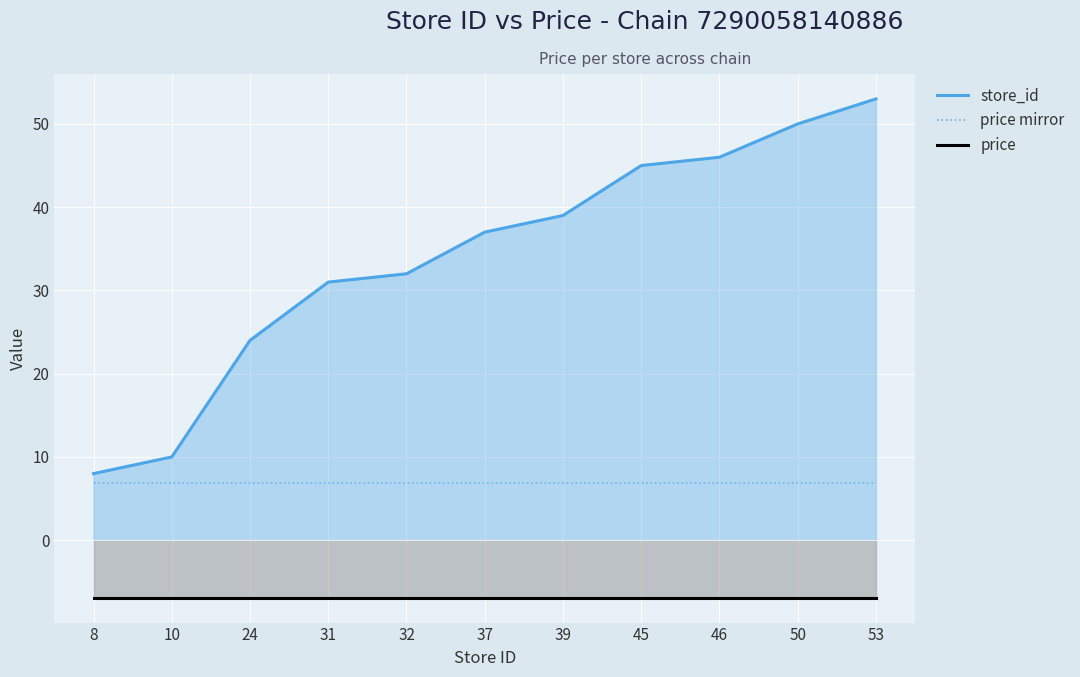

Reading left to right, what are all the values shown in this chart?

store_id line: 8.0	10.0	24.0	31.0	32.0	37.0	39.0	45.0	46.0	50.0	53.0
price line: -6.9	-6.9	-6.9	-6.9	-6.9	-6.9	-6.9	-6.9	-6.9	-6.9	-6.9
price mirror: 6.9	6.9	6.9	6.9	6.9	6.9	6.9	6.9	6.9	6.9	6.9